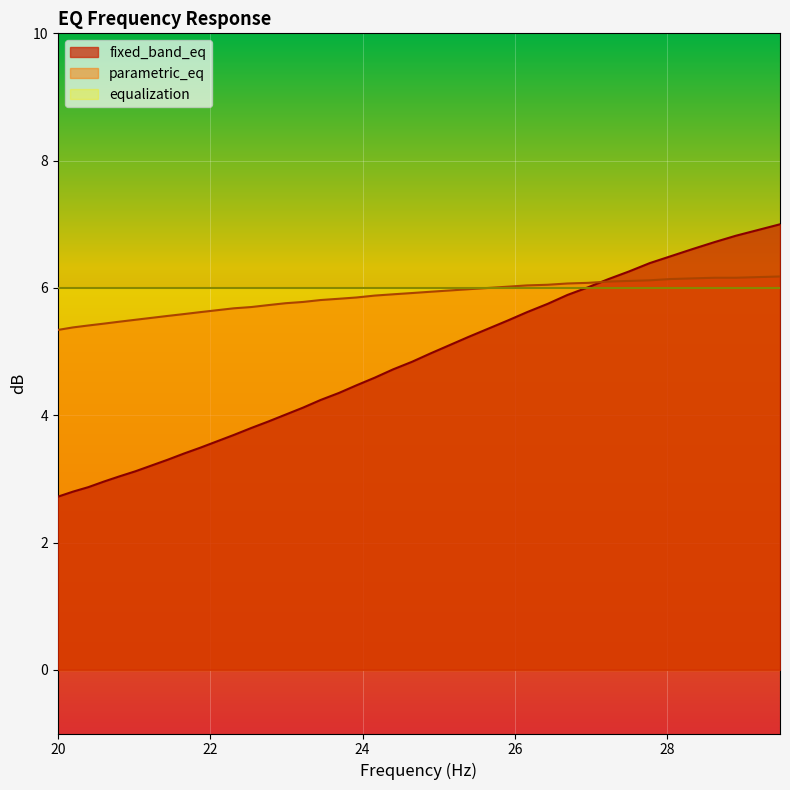

What is the maximum value shown in the chart?

7.0